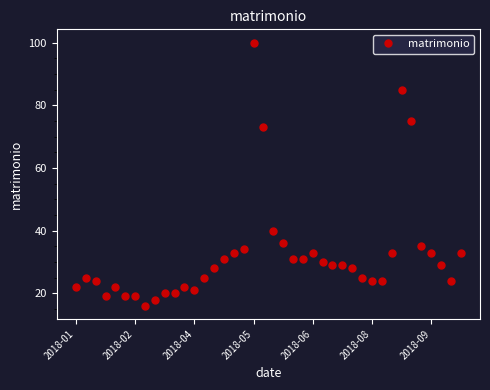

Does the chart display data point markers on the line(s)?

Yes